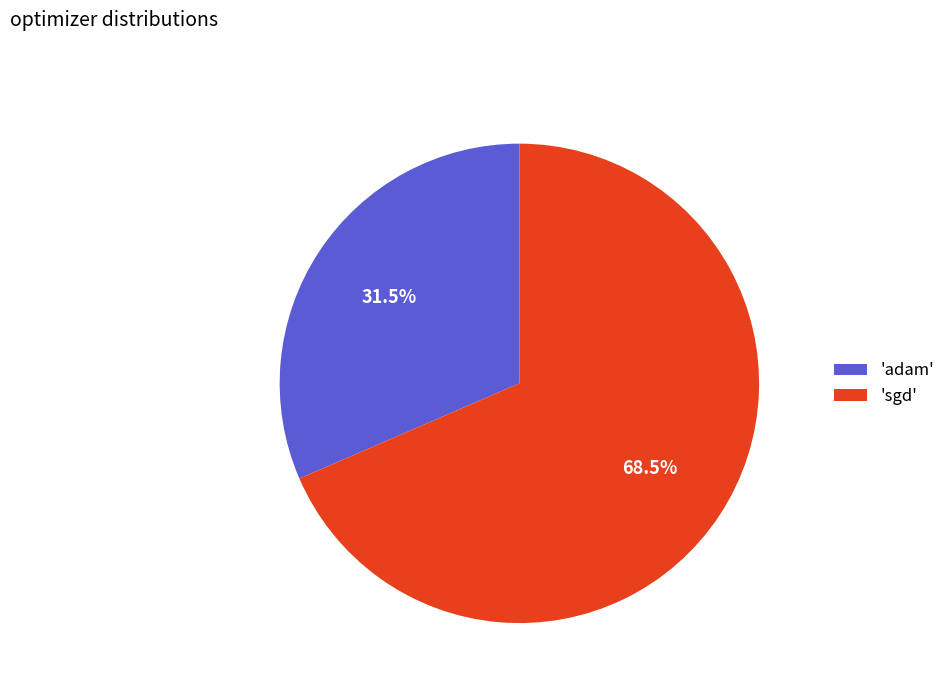

To the nearest percent, what is the average slice percentage?

50%